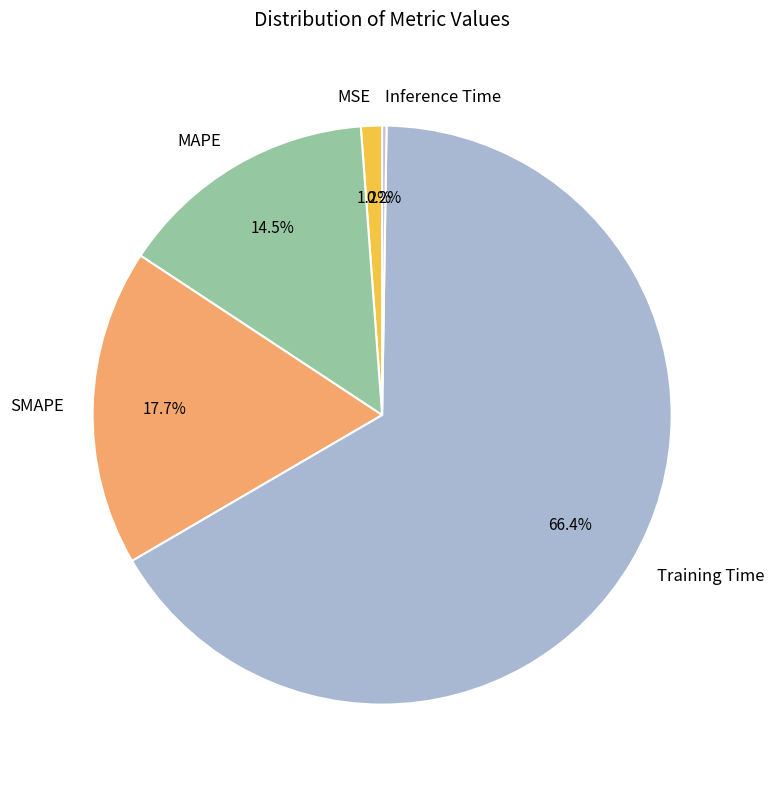

Is it true that SMAPE is 18% of the pie?

True